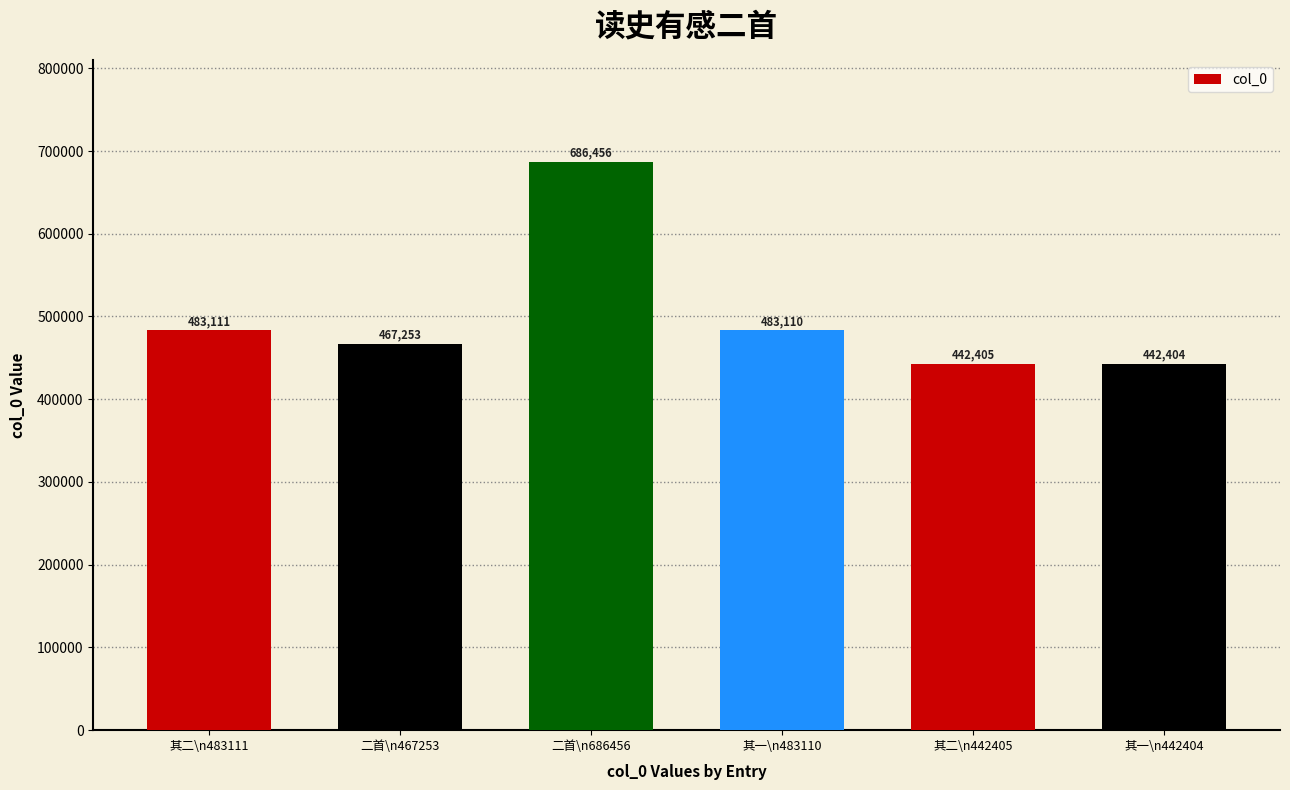

The value at 二首\n467253 is 237732. True or false?

False